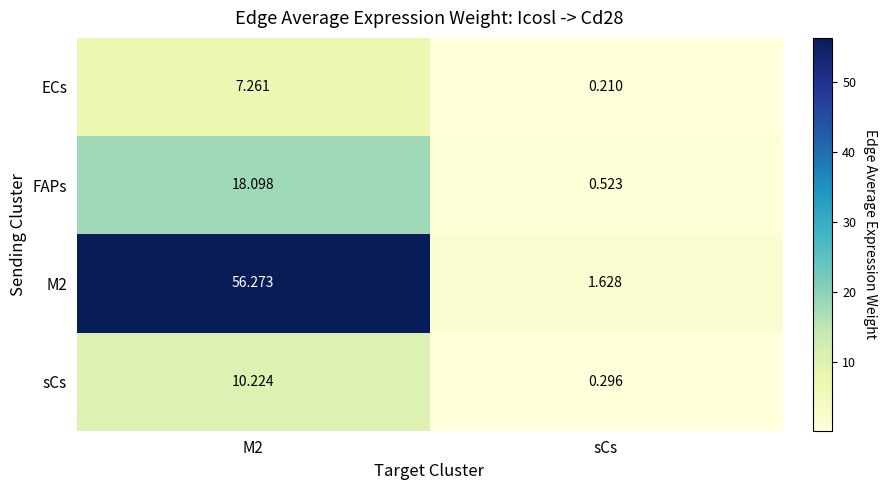

Count the number of categories in the chart.

2